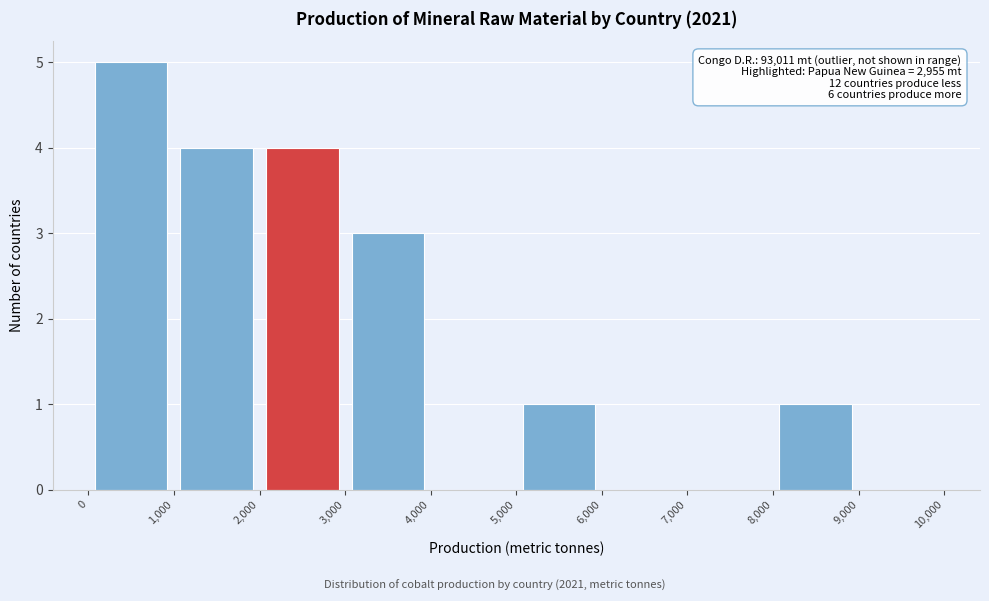

Which range on the x-axis has the tallest bar?

0 to 1,000